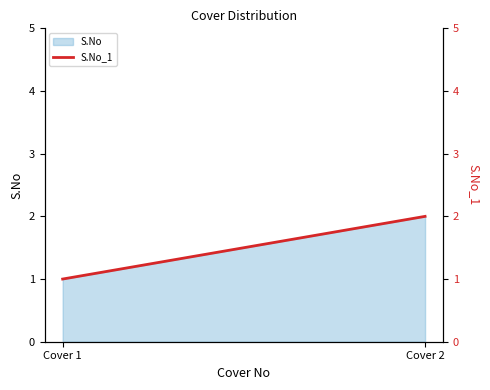

Is it true that the value at Cover 2 is 2?

True